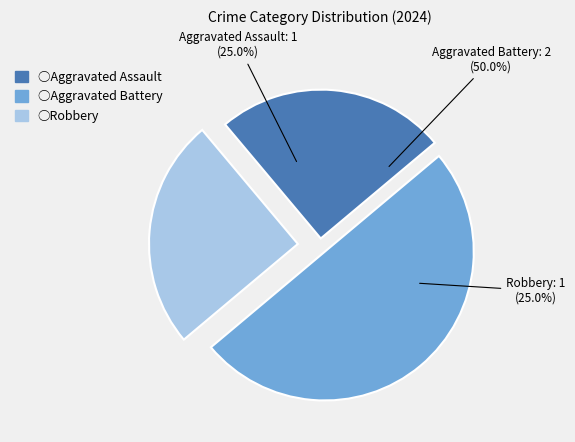

How many segments does this pie chart have?

3